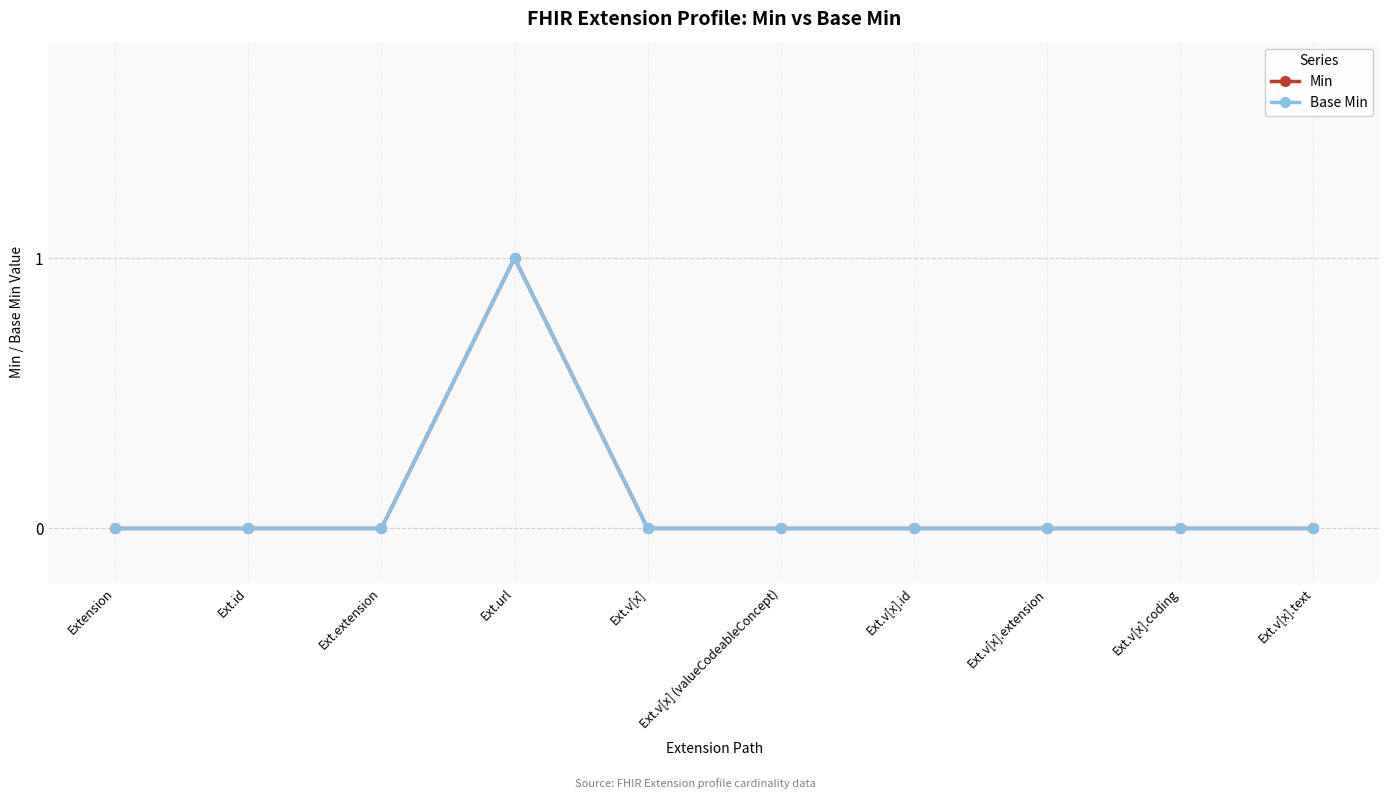

List the labels in order of Base Min value, smallest first.

Extension, Ext.id, Ext.extension, Ext.v[x], Ext.v[x] (valueCodeableConcept), Ext.v[x].id, Ext.v[x].extension, Ext.v[x].coding, Ext.v[x].text, Ext.url